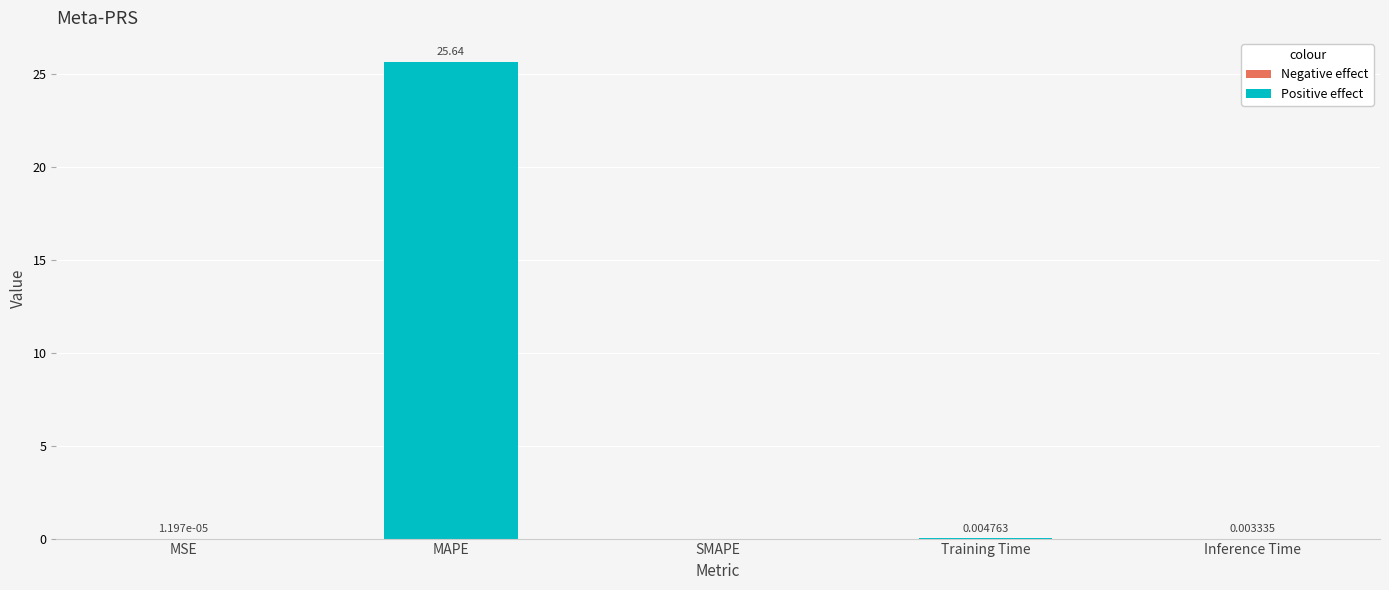

How many categories are shown in the chart?

5